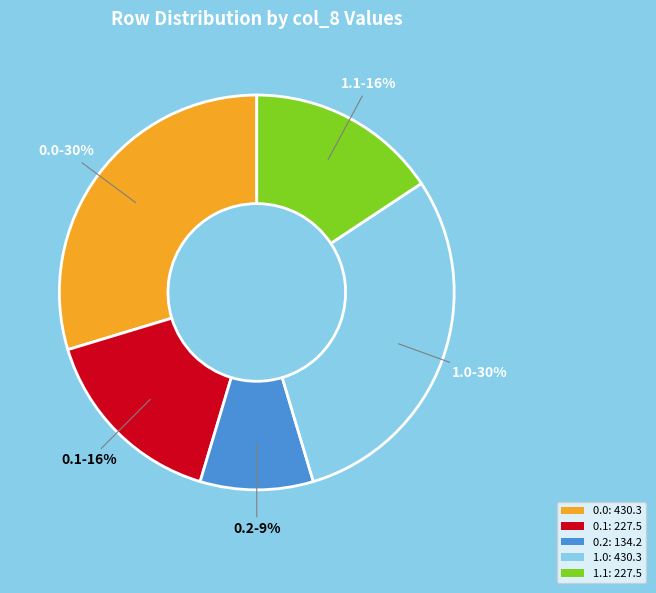

Which slice is the smallest?

0.2: 134.2